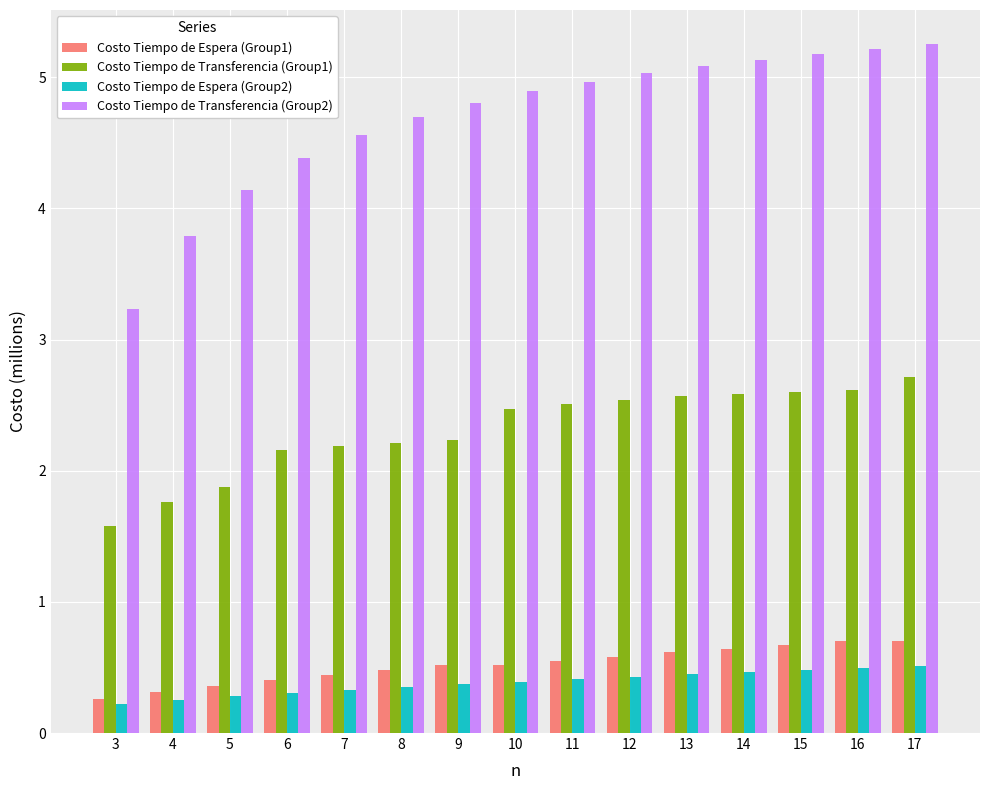

Does the chart contain stacked bars?

No